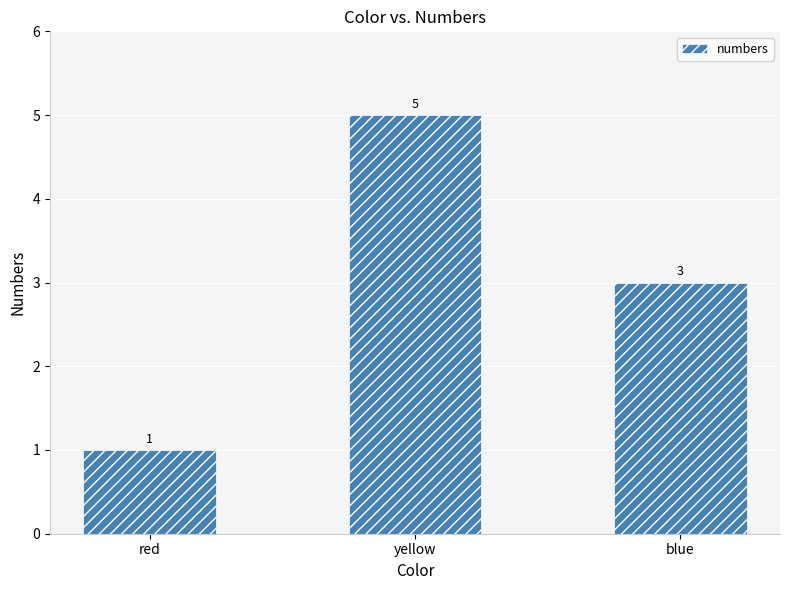

Where is the data nearest to the value 3?

blue